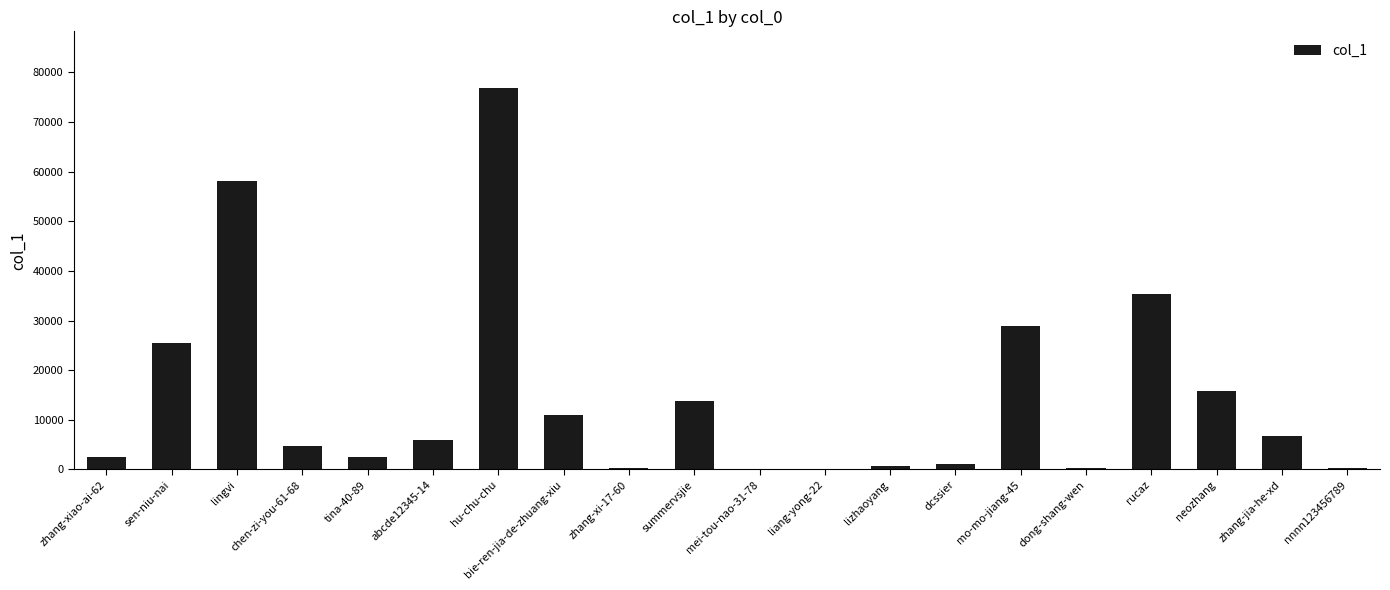

What is the sum of all values?

290016